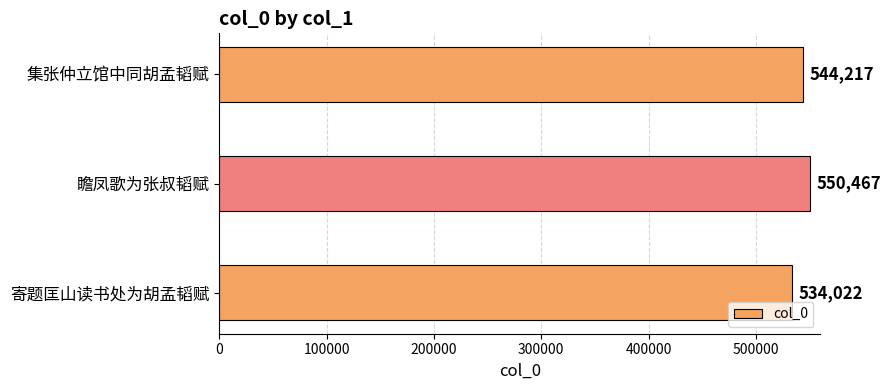

What is the minimum value shown in the chart?

534022